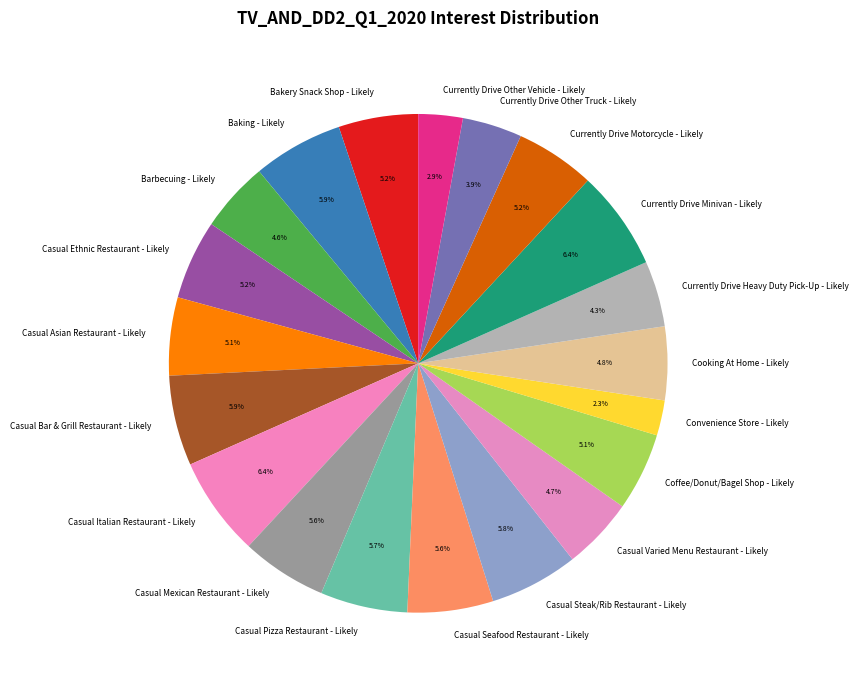

Count the number of slices in the pie.

20